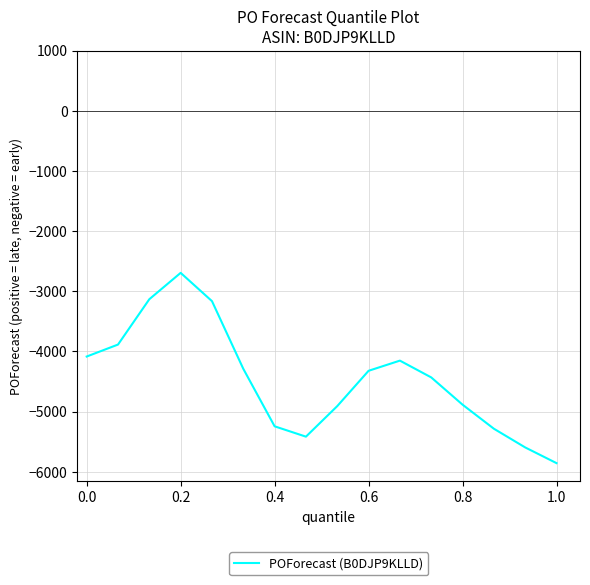

What is the smallest value displayed?

-5857